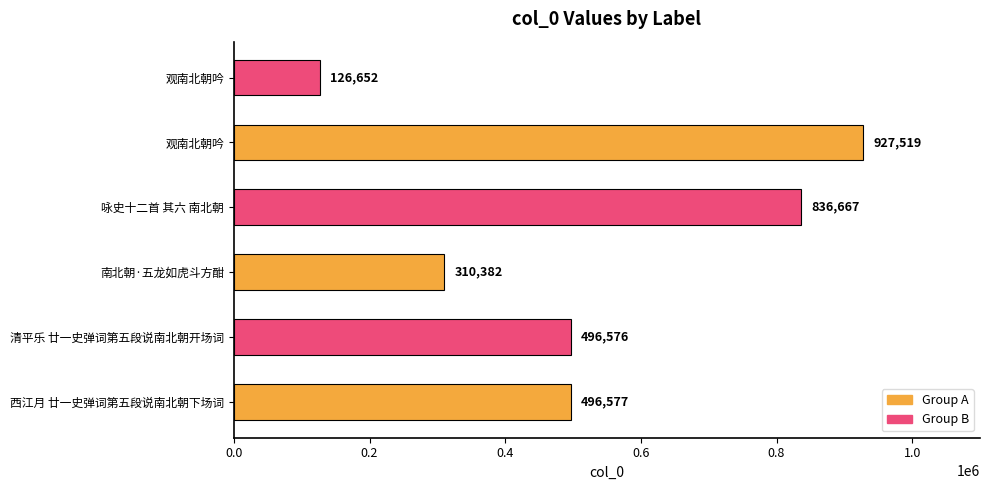

Are the bars horizontal?

Yes